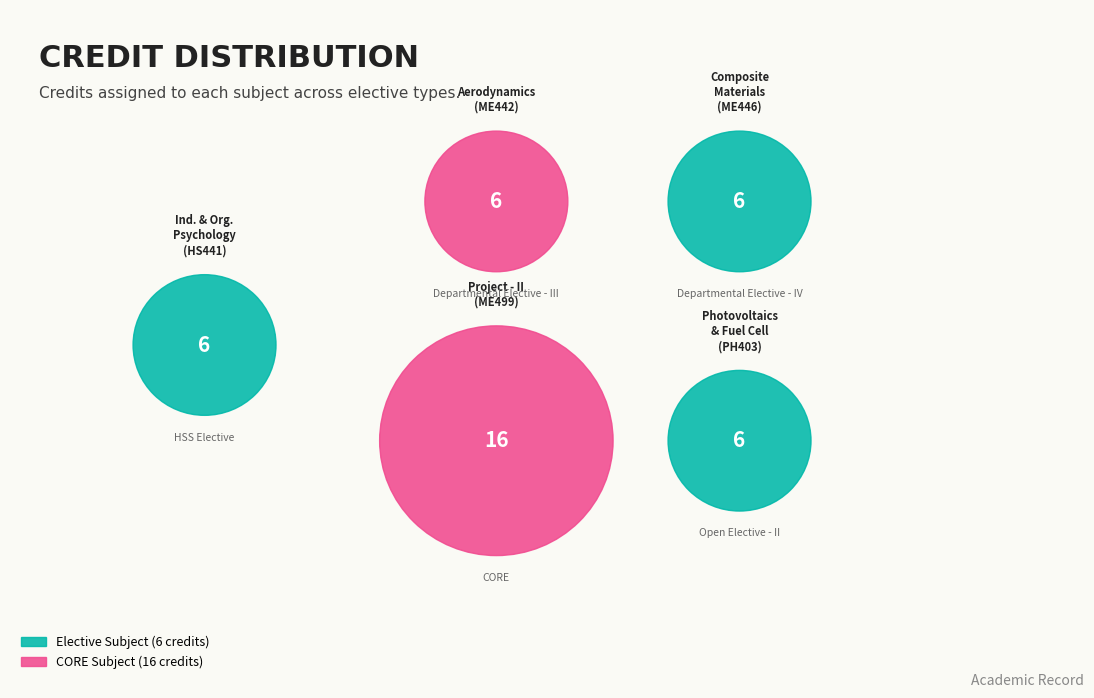

How many slices are in this pie chart?

5